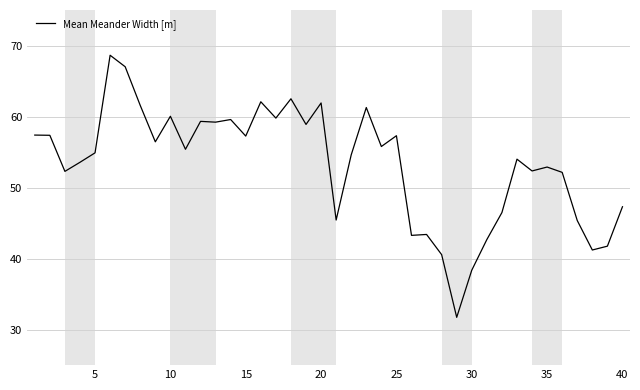

What is the smallest value displayed?

31.7